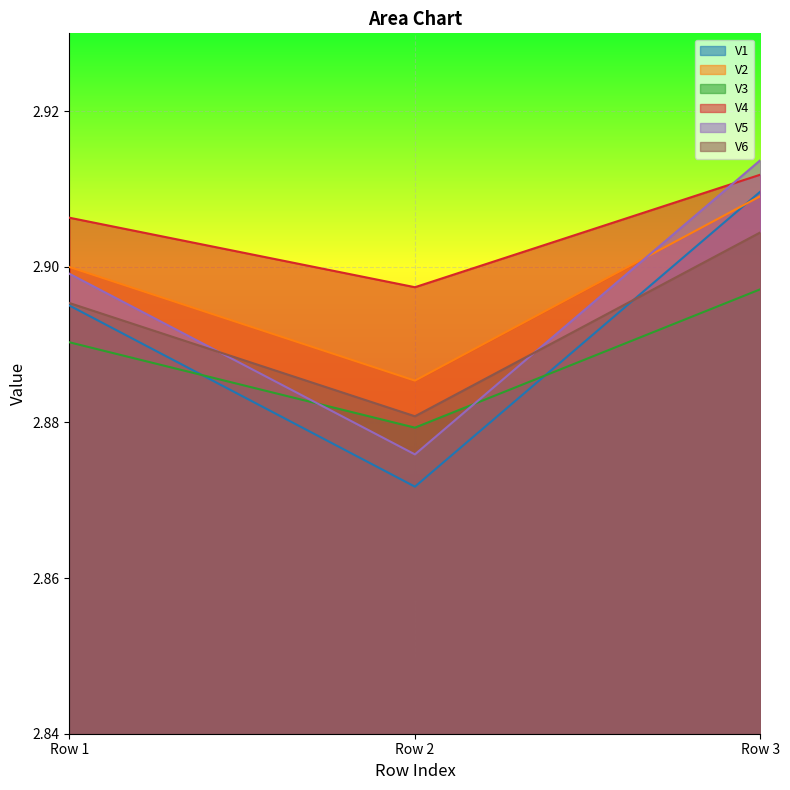

How many lines are shown in the chart?

6